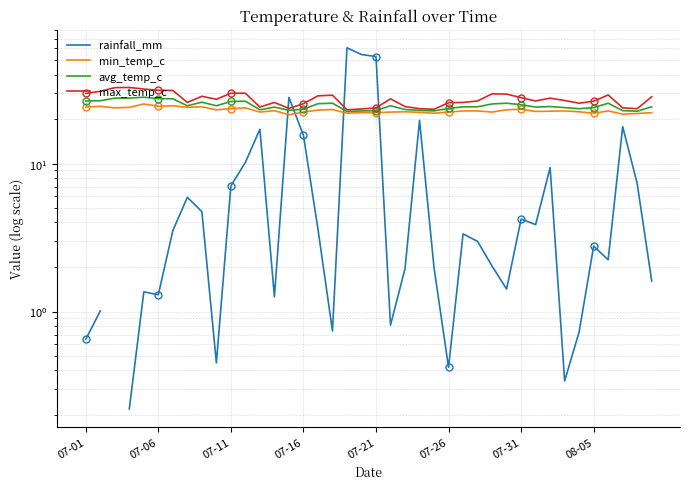

How many interior local valleys does the rainfall_mm series have?

10